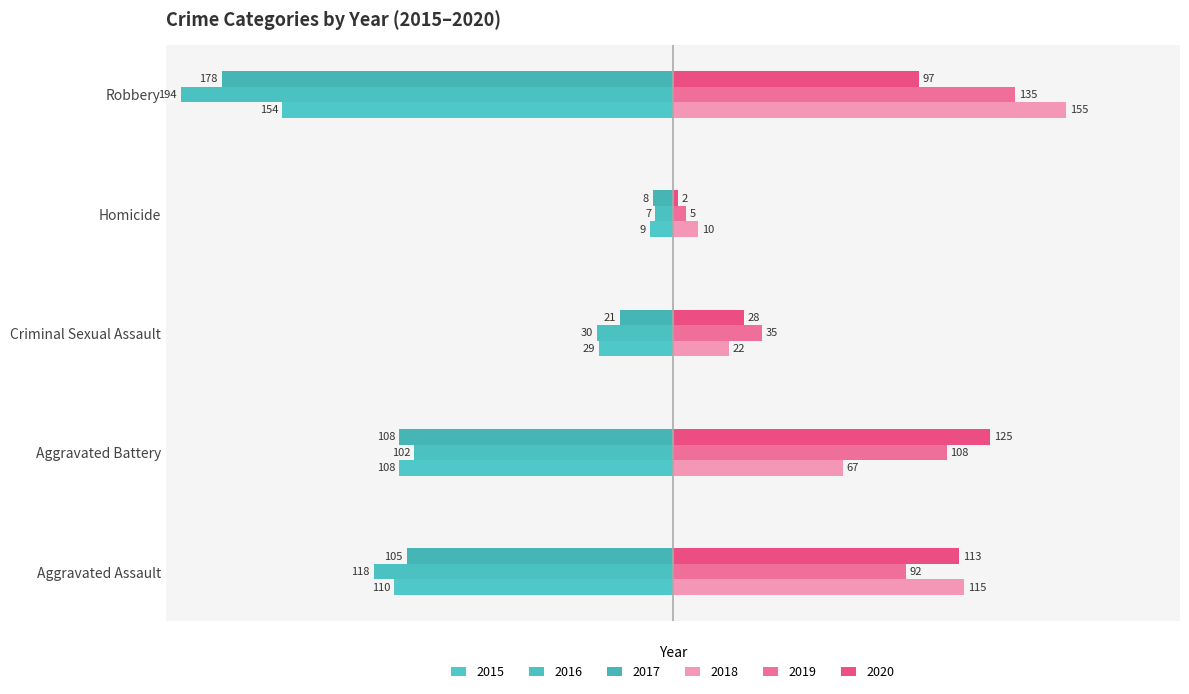

Reading left to right, extract all data points from this chart.

2015: -110	-108	-29	-9	-154
2016: -118	-102	-30	-7	-194
2017: -105	-108	-21	-8	-178
2018: 115	67	22	10	155
2019: 92	108	35	5	135
2020: 113	125	28	2	97